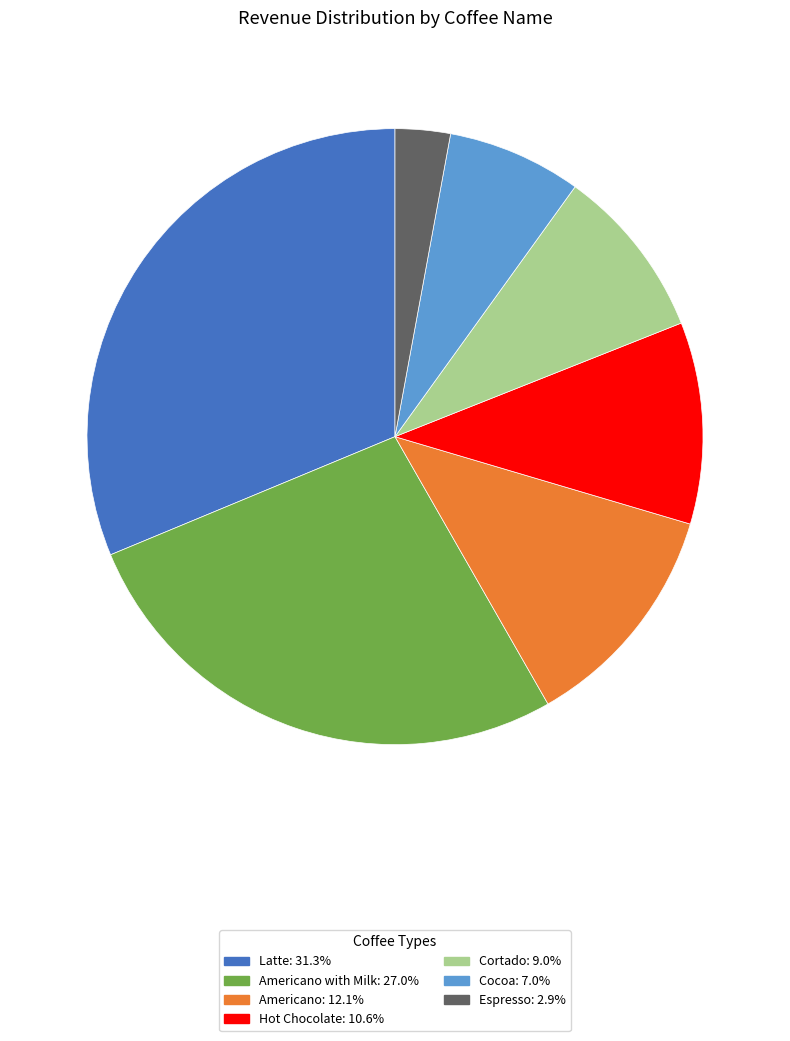

Does any single category account for the majority?

No